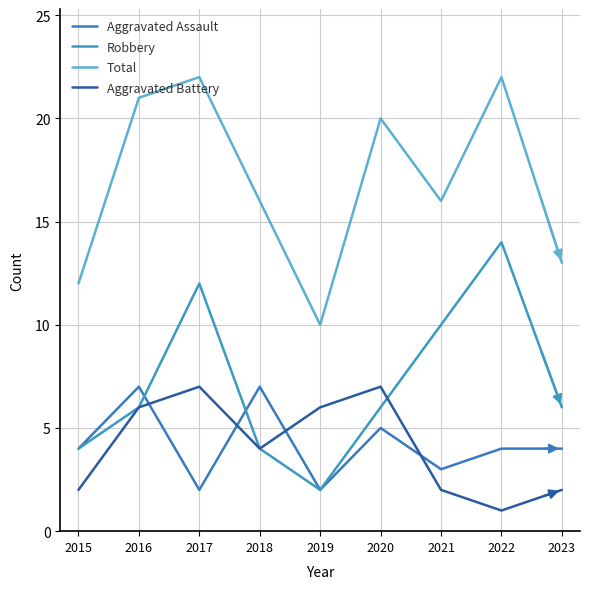

The value of Aggravated Battery at 2017 is 7. True or false?

True